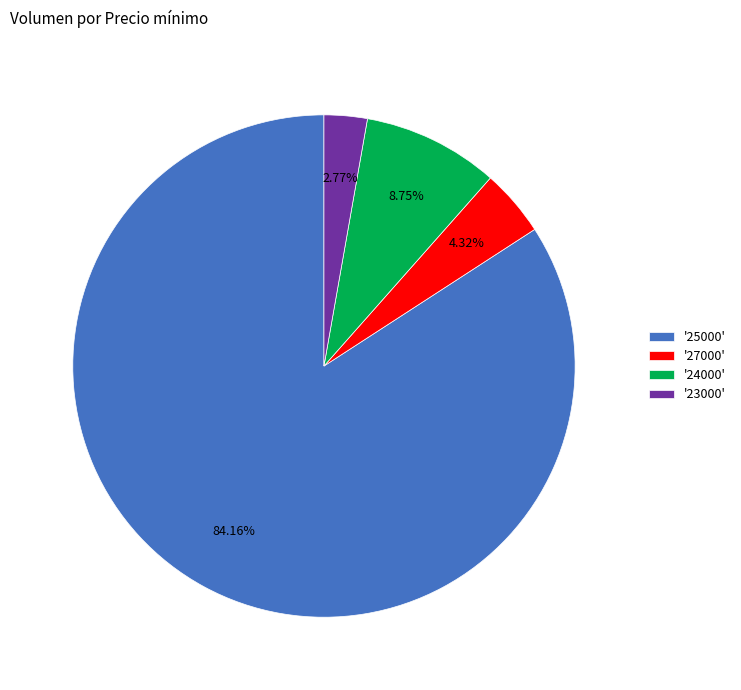

Which slice represents more than half of the pie?

'25000'